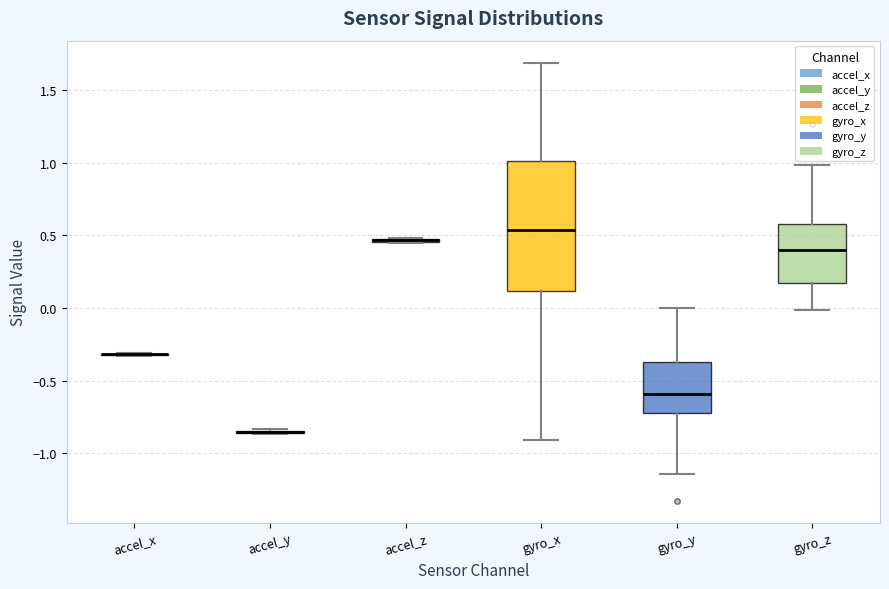

Which box is the tallest, from its lower edge to its upper edge?

gyro_x